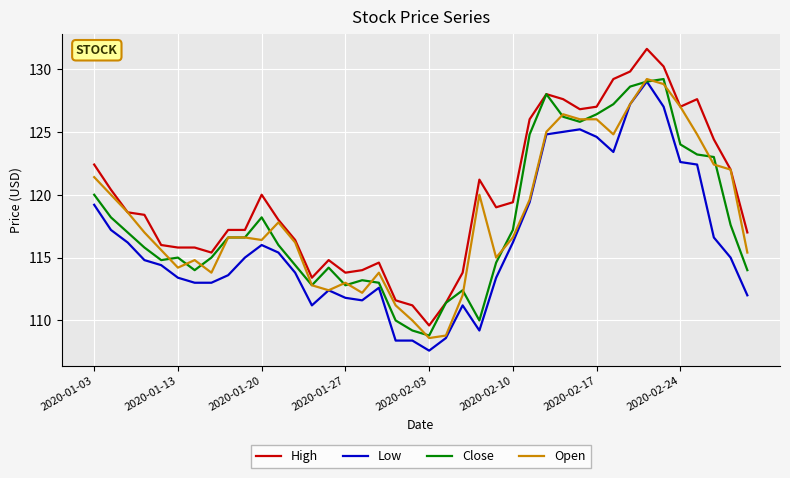

What is the minimum value for Open?

108.6